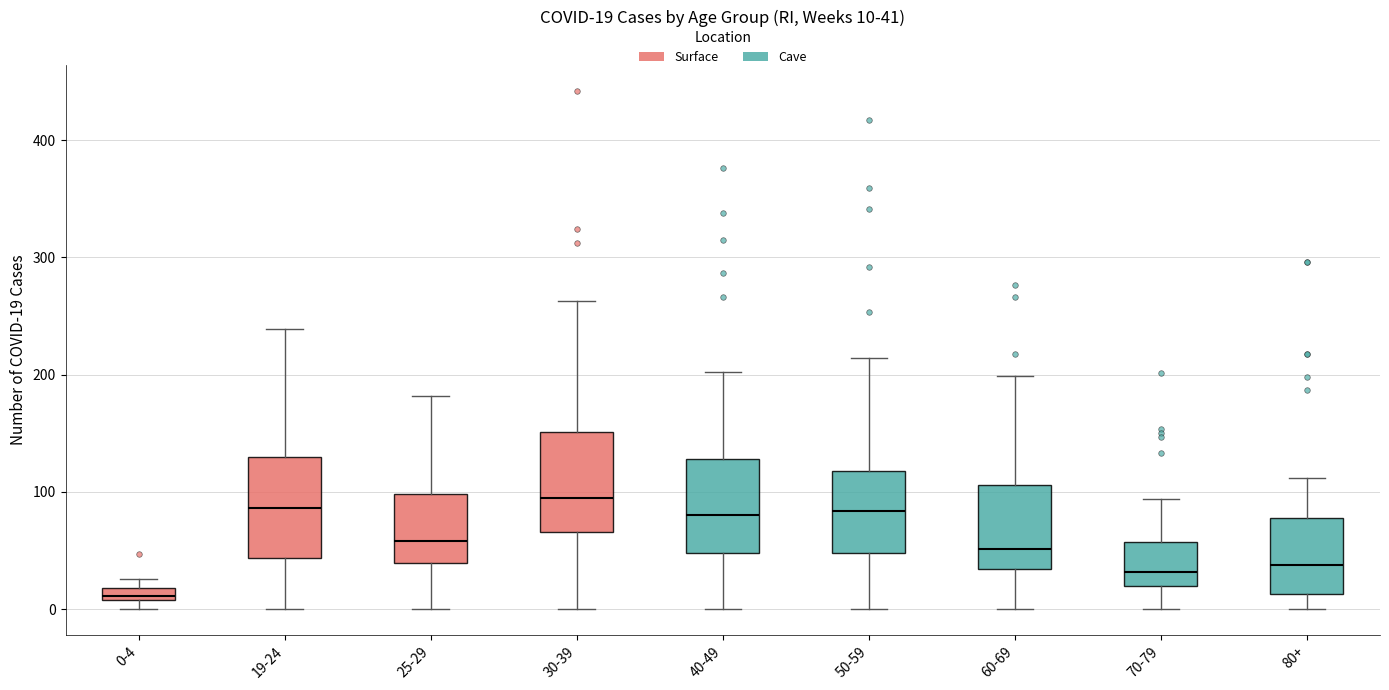

Which box's median line is the lowest?

0-4